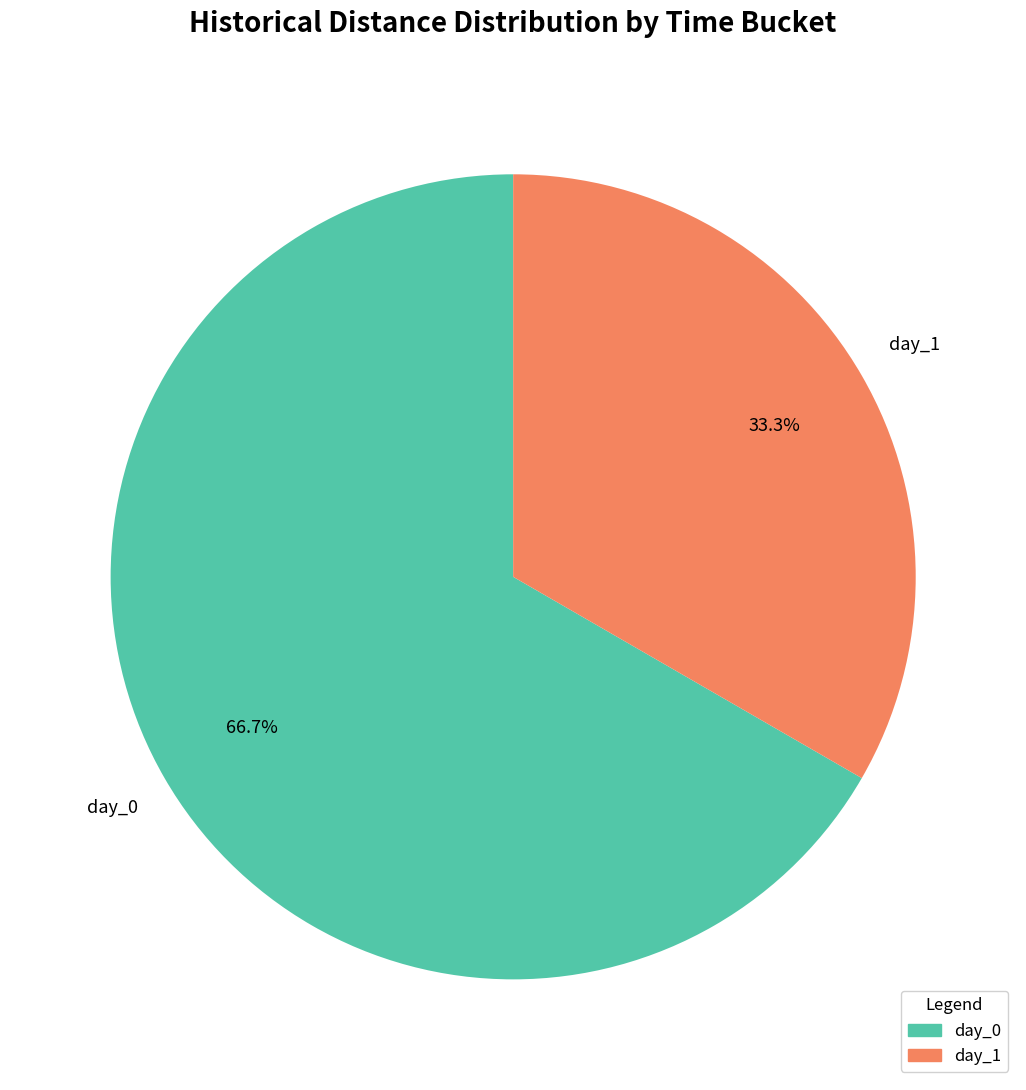

Is there a majority slice in this chart?

Yes